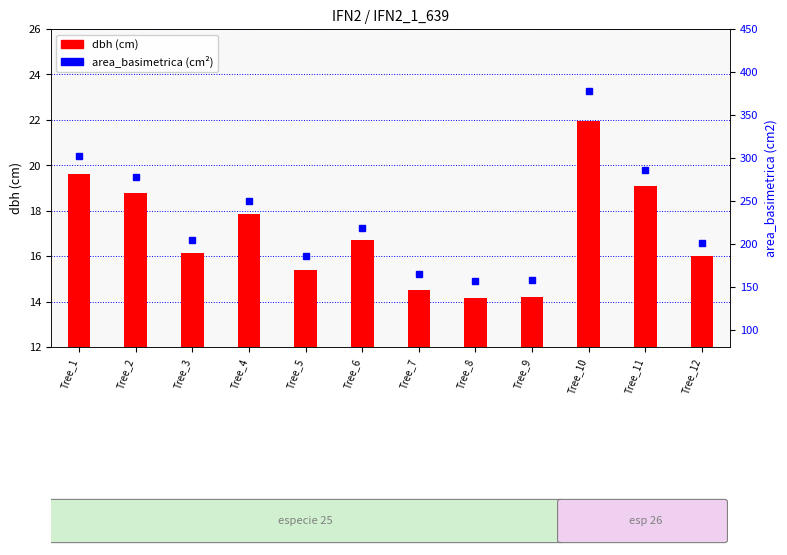

Rank the categories by dbh value from highest to lowest.

Tree_10, Tree_1, Tree_11, Tree_2, Tree_4, Tree_6, Tree_3, Tree_12, Tree_5, Tree_7, Tree_9, Tree_8